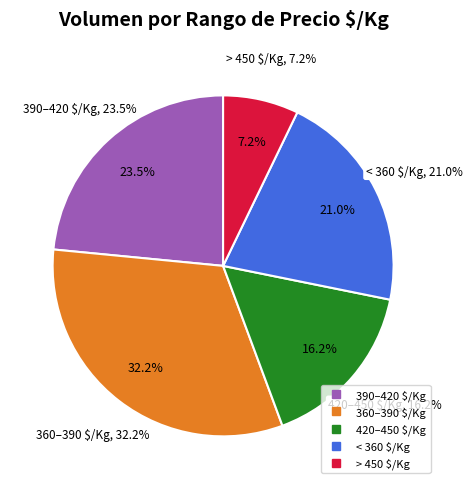

Which has a higher value, 15 or 9?

15